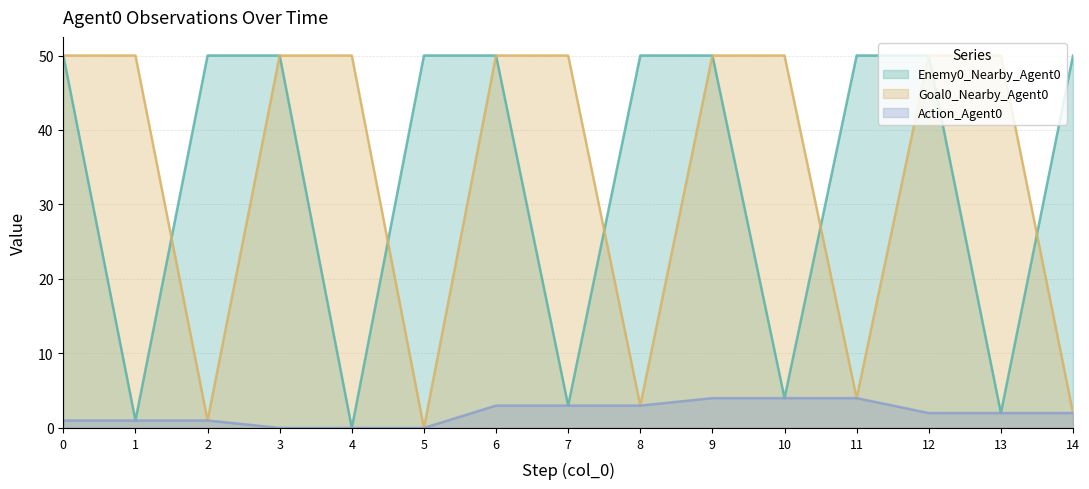

Reading left to right, transcribe all the data shown in this chart.

Enemy0_Nearby_Agent0: 50	1	50	50	0	50	50	3	50	50	4	50	50	2	50
Goal0_Nearby_Agent0: 50	50	1	50	50	0	50	50	3	50	50	4	50	50	2
Action_Agent0: 1	1	1	0	0	0	3	3	3	4	4	4	2	2	2